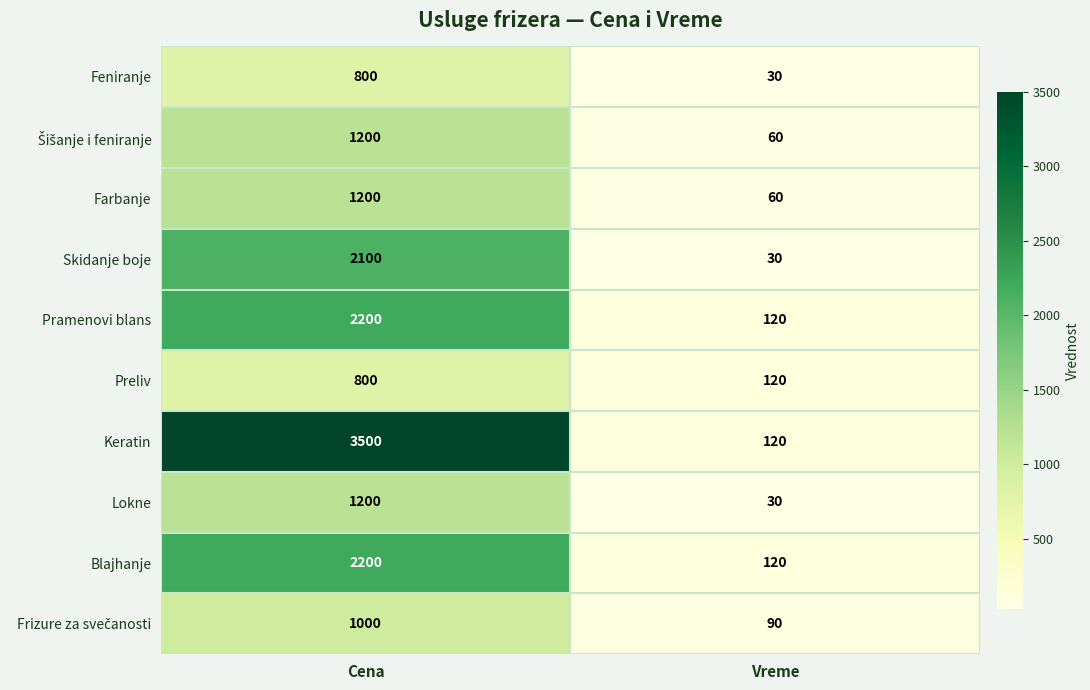

Which series has the largest total across all categories?

Keratin